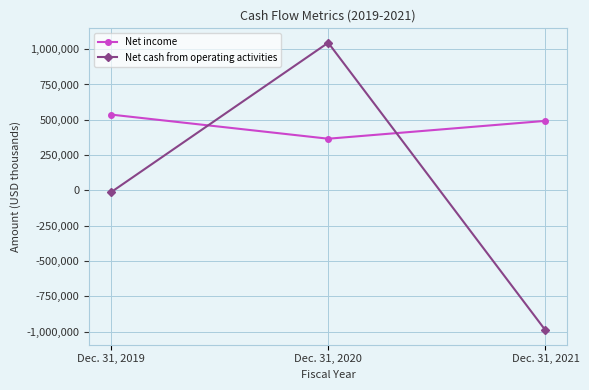

Which series has the widest spread of values?

Net cash from operating activities